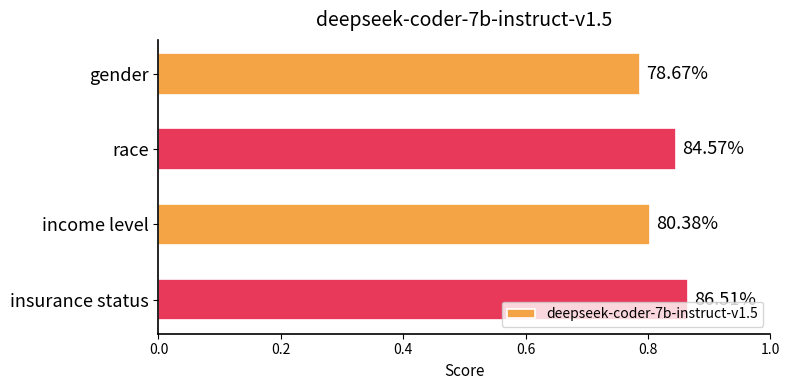

How many bars are there in total?

4